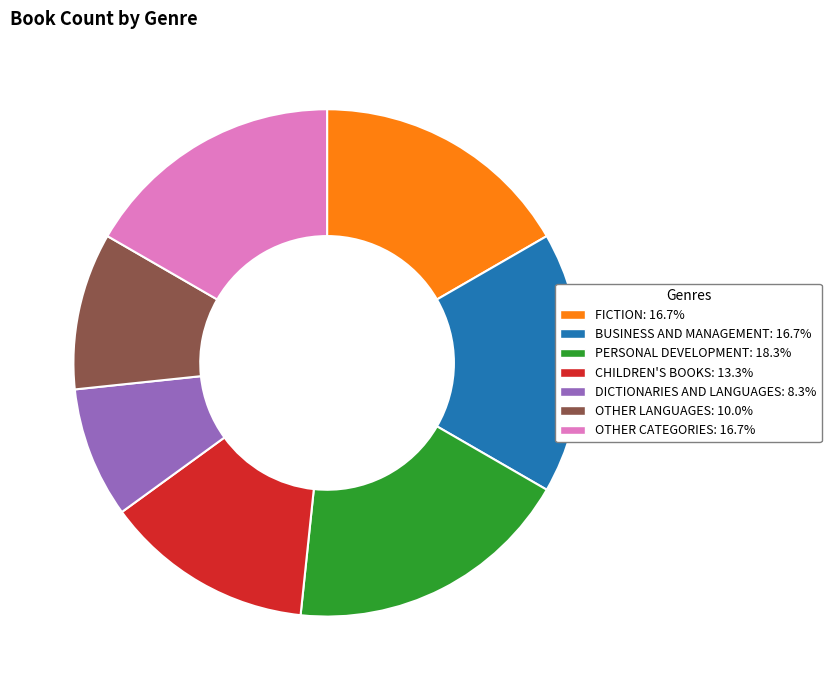

Is there a majority slice in this chart?

No